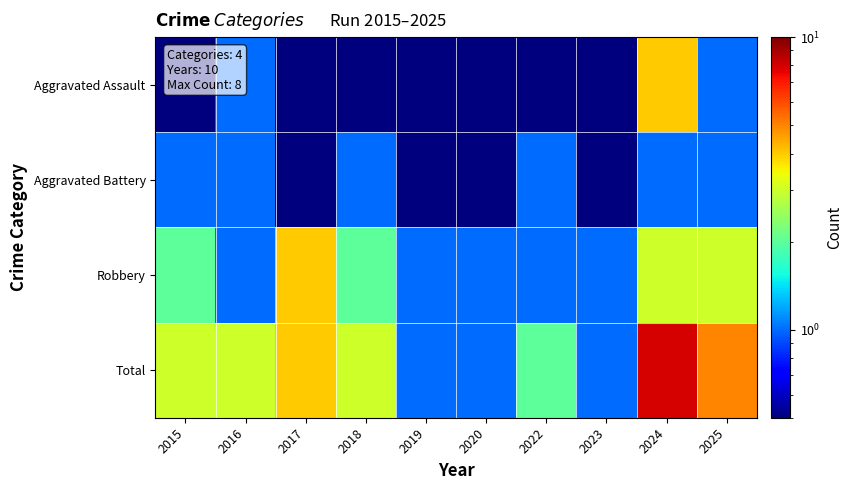

Reading left to right, transcribe all the data shown in this chart.

Aggravated Assault: 2015=0.5	2016=1.0	2017=0.5	2018=0.5	2019=0.5	2020=0.5	2022=0.5	2023=0.5	2024=4.0	2025=1.0
Aggravated Battery: 2015=1.0	2016=1.0	2017=0.5	2018=1.0	2019=0.5	2020=0.5	2022=1.0	2023=0.5	2024=1.0	2025=1.0
Robbery: 2015=2.0	2016=1.0	2017=4.0	2018=2.0	2019=1.0	2020=1.0	2022=1.0	2023=1.0	2024=3.0	2025=3.0
Total: 2015=3.0	2016=3.0	2017=4.0	2018=3.0	2019=1.0	2020=1.0	2022=2.0	2023=1.0	2024=8.0	2025=5.0